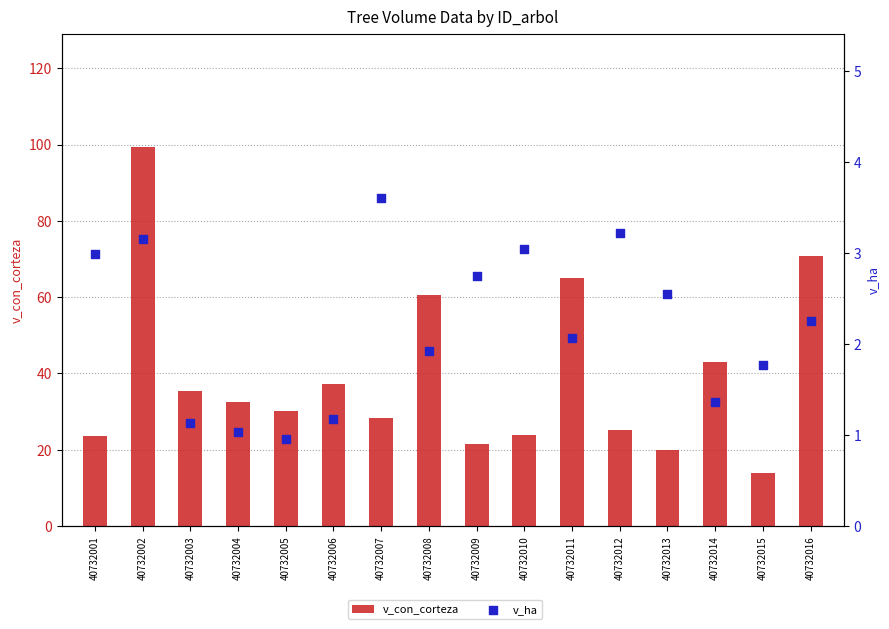

Which series reaches the minimum Y coordinate?

v_ha